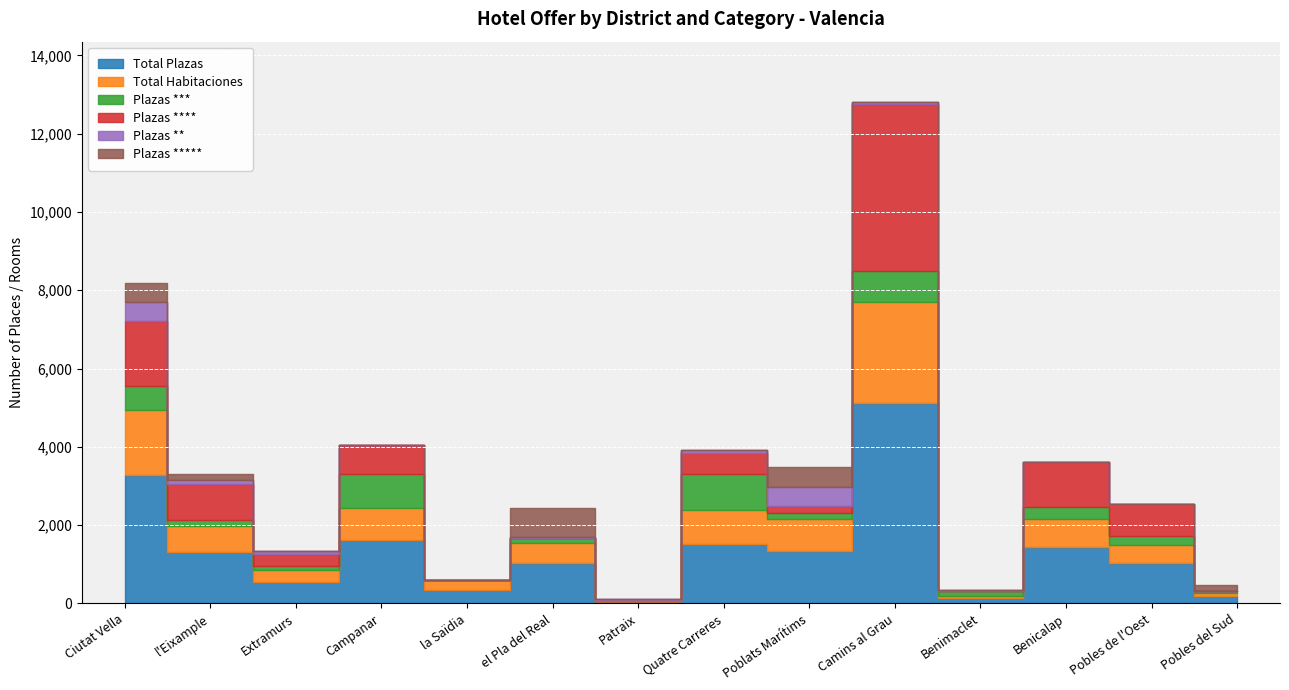

Reading left to right, extract all data points from this chart.

Total Plazas: 3277	1324	559	1618	338	1032	50	1528	1329	5111	134	1443	1033	183
Total Habitaciones: 1663	664	300	809	254	519	24	853	828	2591	67	716	468	94
Plazas ***: 620	154	105	892	0	124	0	937	156	782	126	313	225	53
Plazas ****: 1664	902	307	726	0	0	0	538	165	4281	0	1130	808	0
Plazas **: 472	120	70	0	0	27	50	53	498	48	8	0	0	0
Plazas *****: 491	134	0	0	0	743	0	0	510	0	0	0	0	130